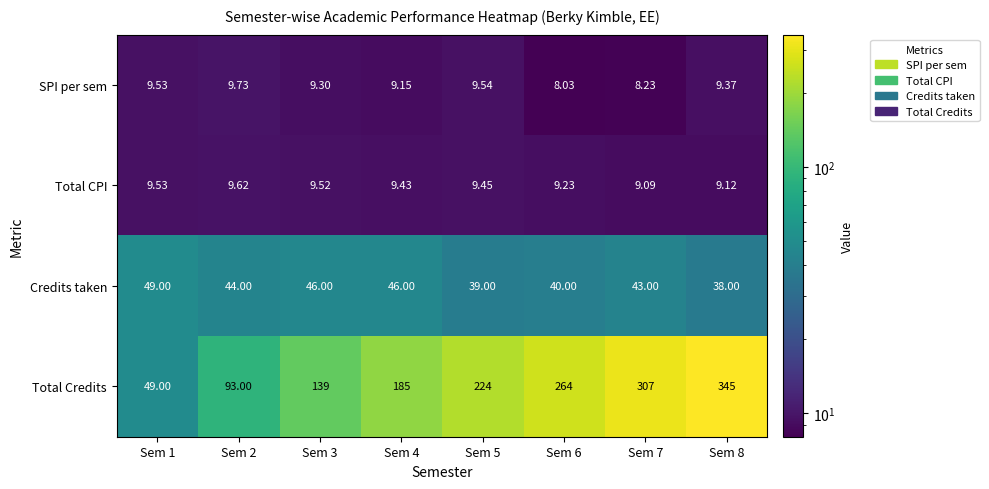

Rank the series by their maximum value, from lowest to highest.

Total CPI, SPI per sem, Credits taken, Total Credits